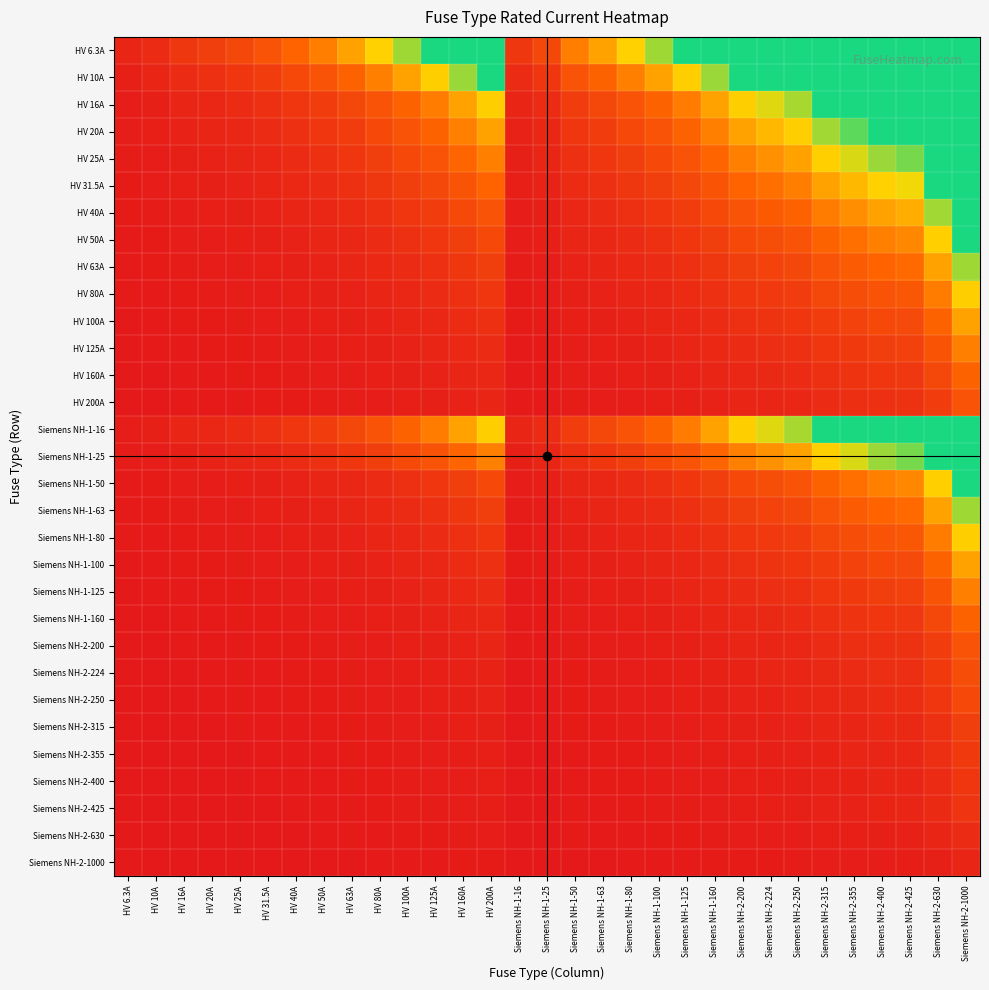

At how many categories does at least one series exceed 47?

6